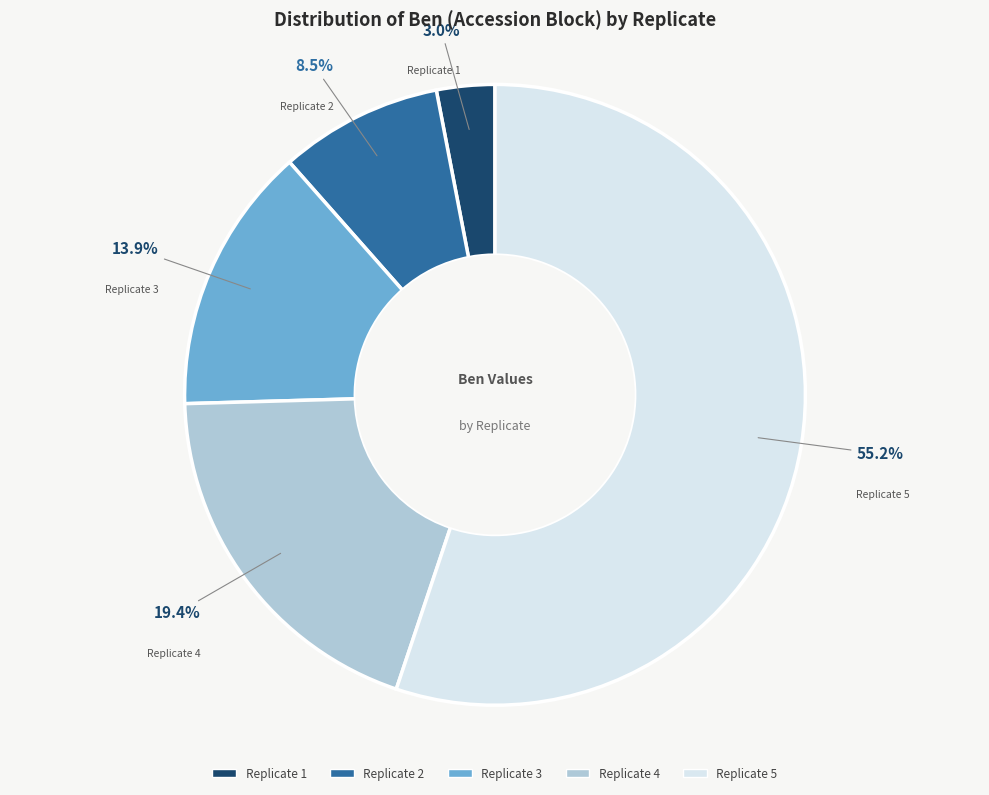

Approximately how many times larger is the value at Replicate 1 compared to Replicate 5?

0.1